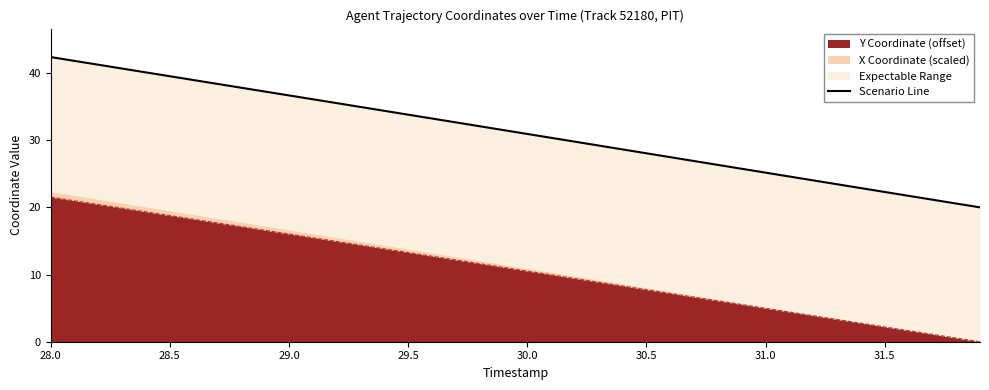

What is the label of the 1st point from the left?

28.0